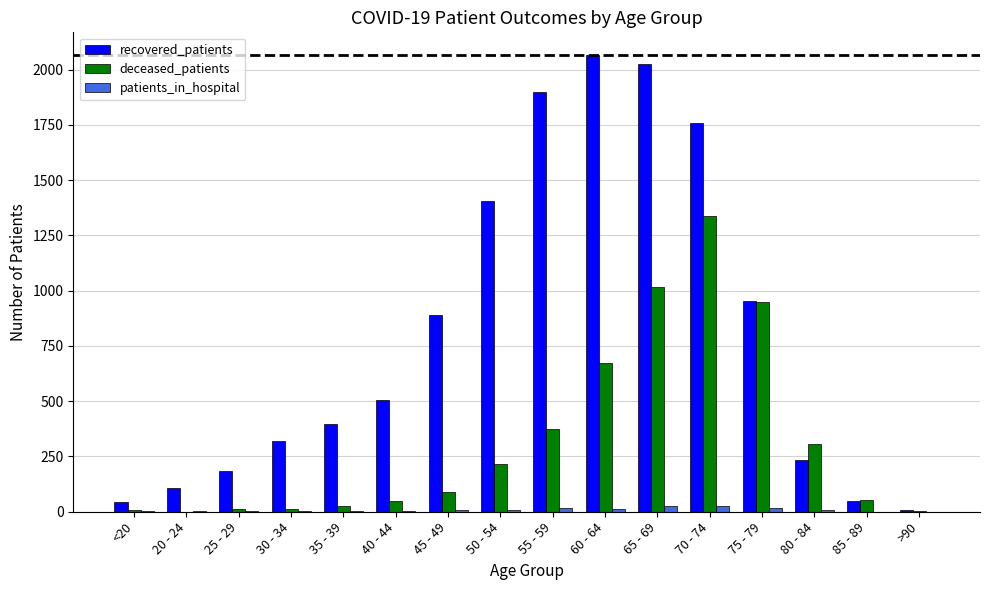

Which series has the widest spread of values?

recovered_patients